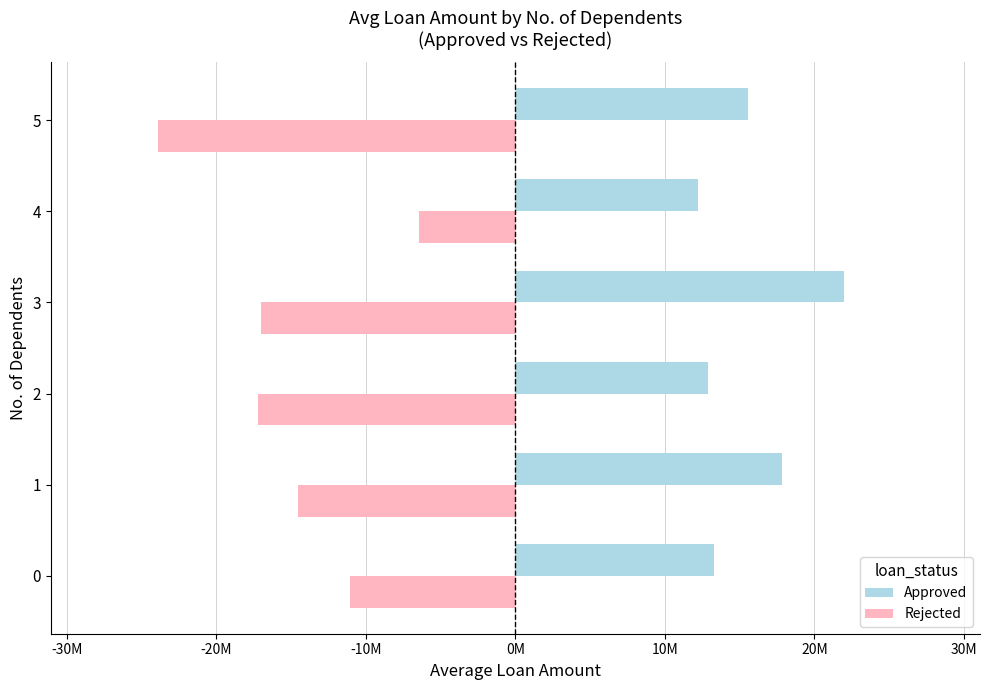

What are all the series names shown in the legend?

Approved, Rejected